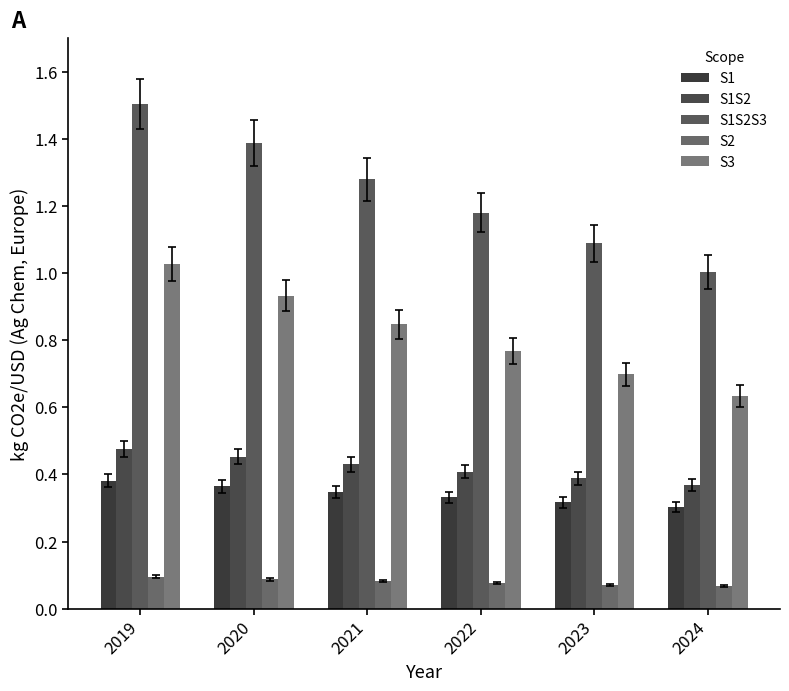

At which category does the chart reach its peak across all series?

2019